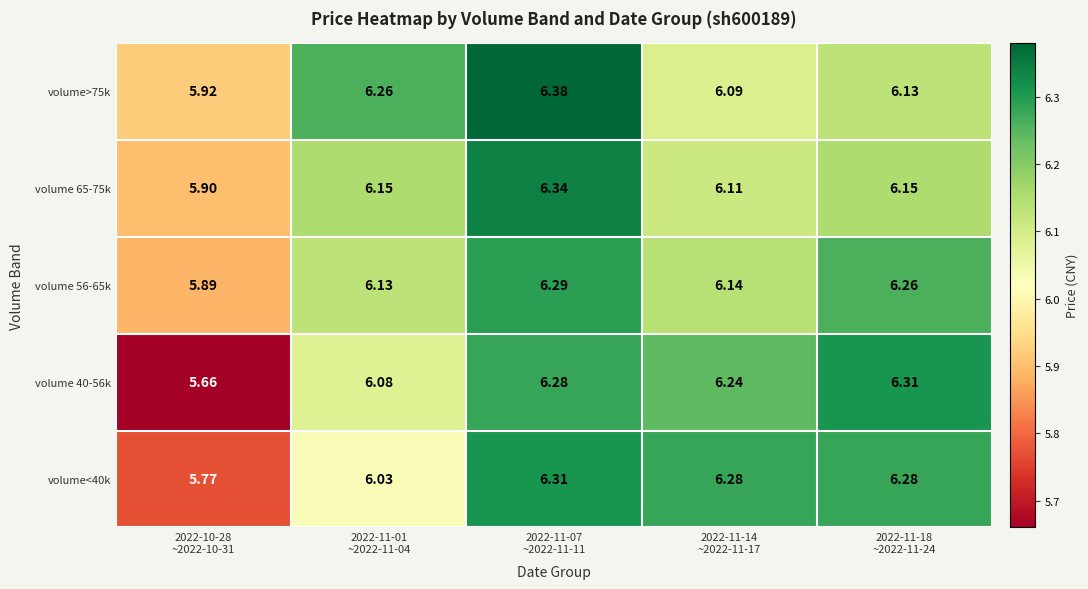

How many data points does each series have?

5